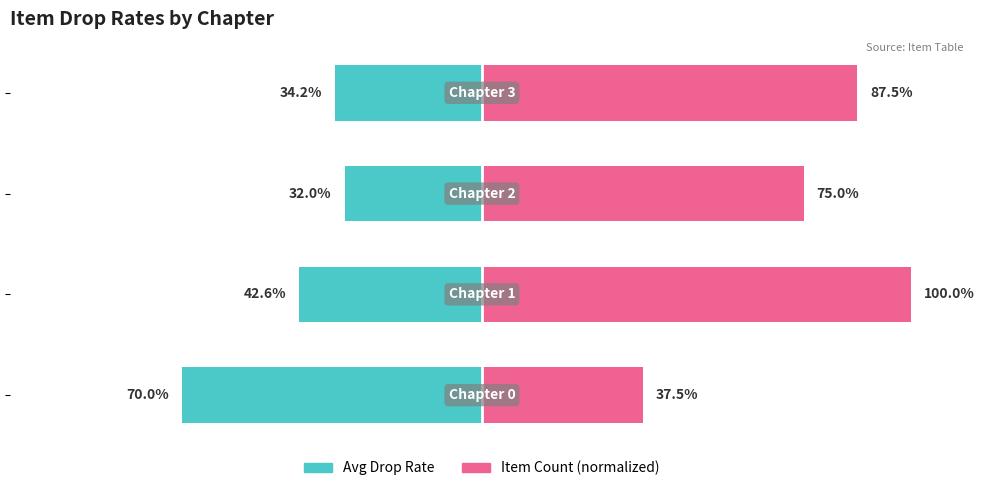

Count the number of categories in the chart.

4